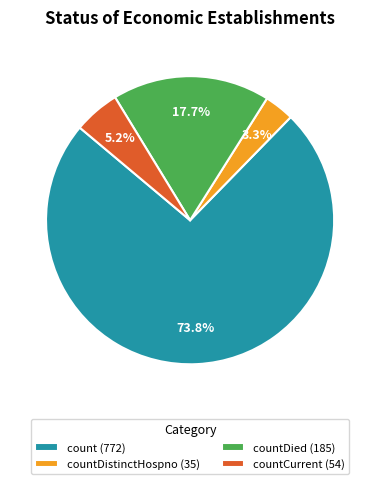

Is there a majority slice in this chart?

Yes